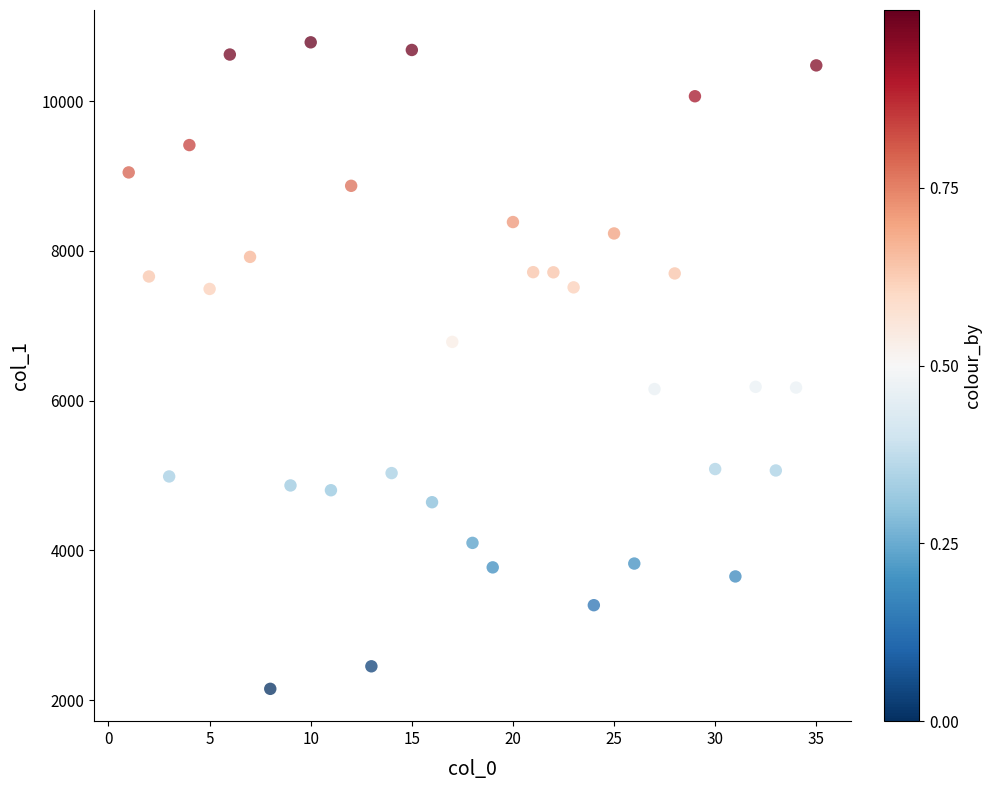

What is the range of Y values (max minus min)?

8633